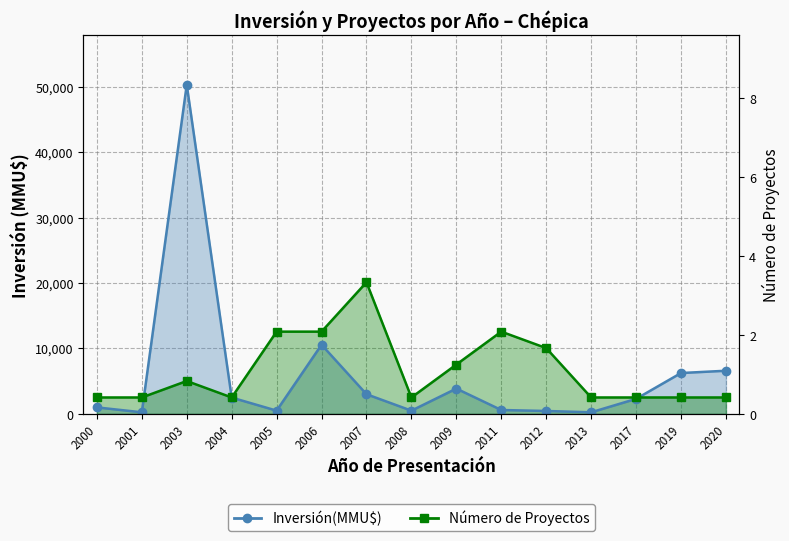

What is the difference between the second highest and second lowest values in the Inversión(MMU$) series?

10322